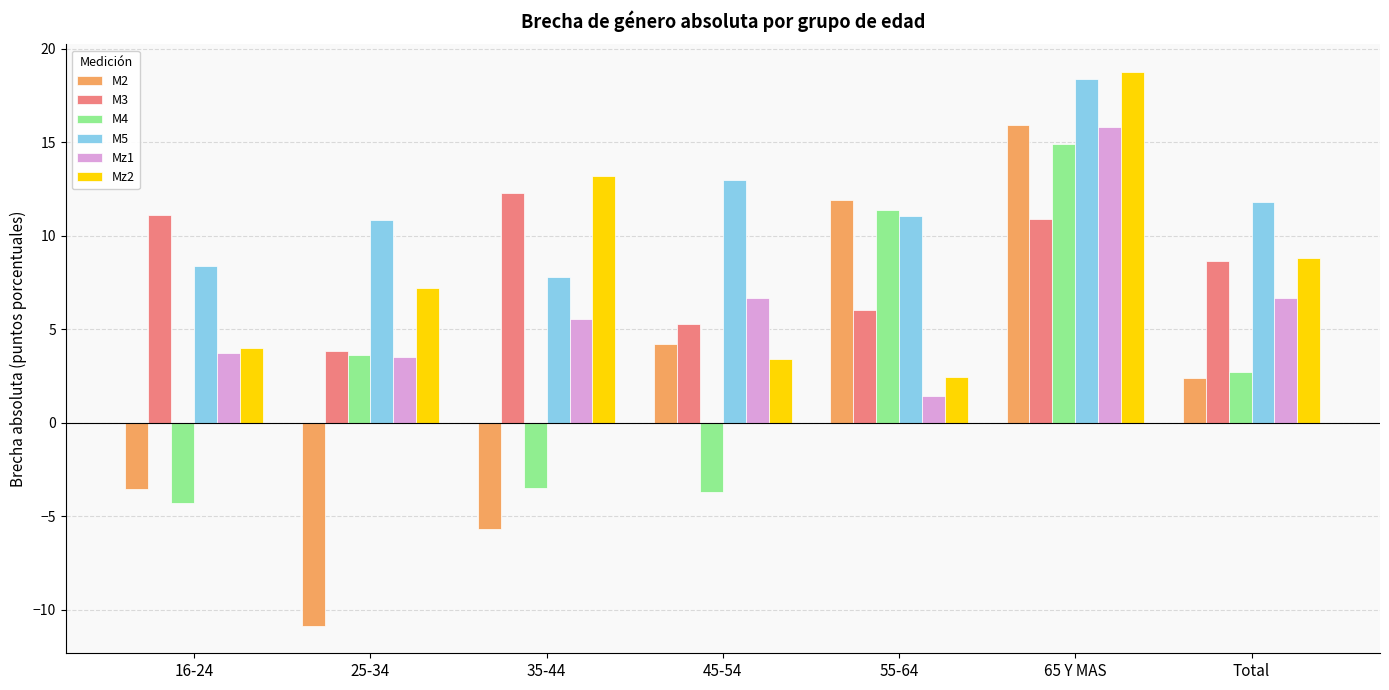

What is the total value across all series at 25-34?

18.2